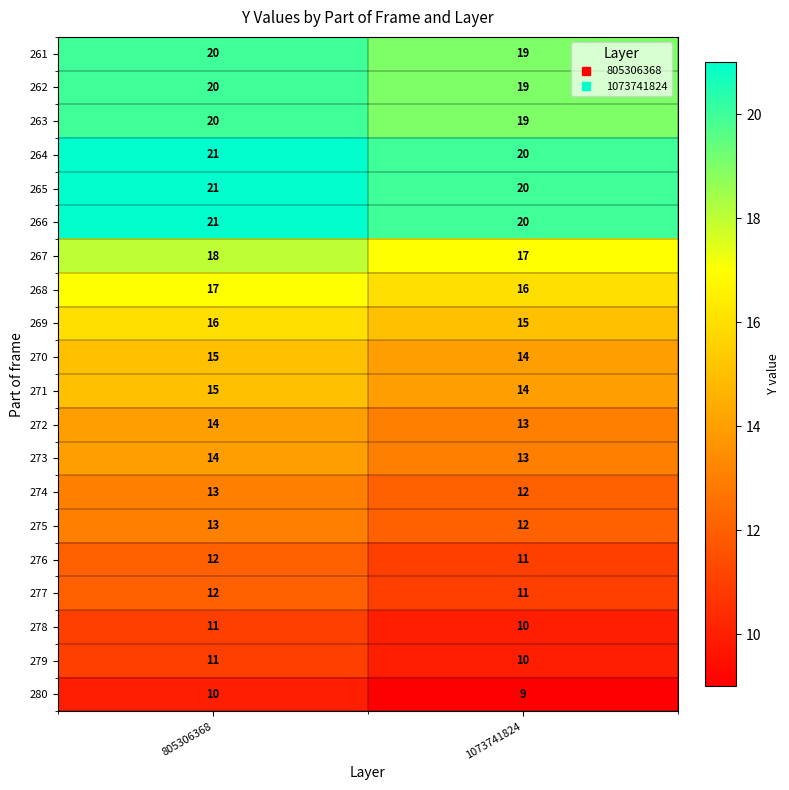

At how many categories does at least one series exceed 15?

2